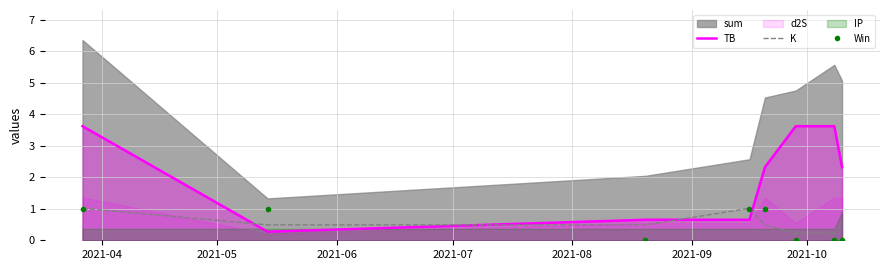

True or false: TB and Win intersect in this chart.

True